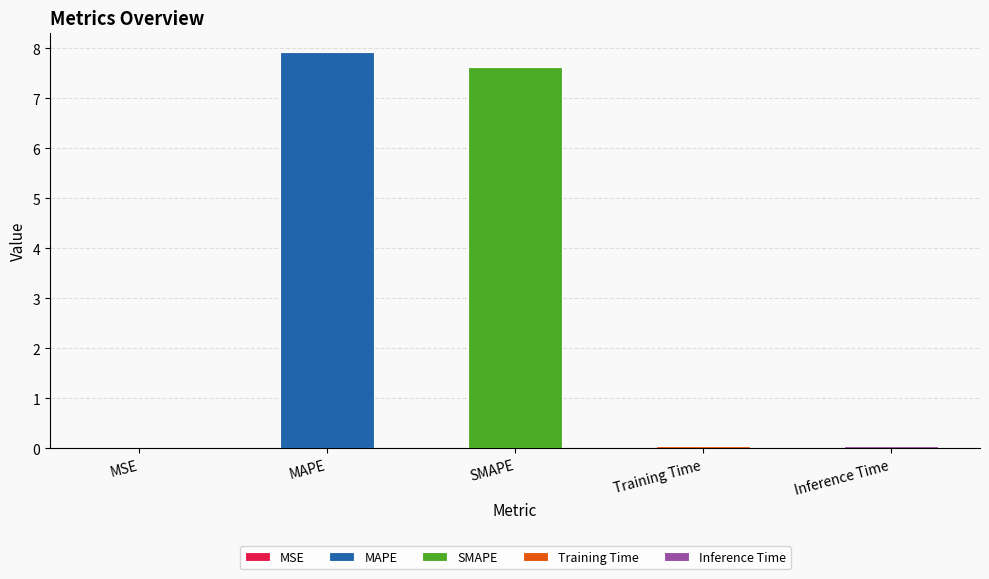

Reading left to right, list all the values displayed in this chart.

0.0	7.9	7.6	0.0	0.0